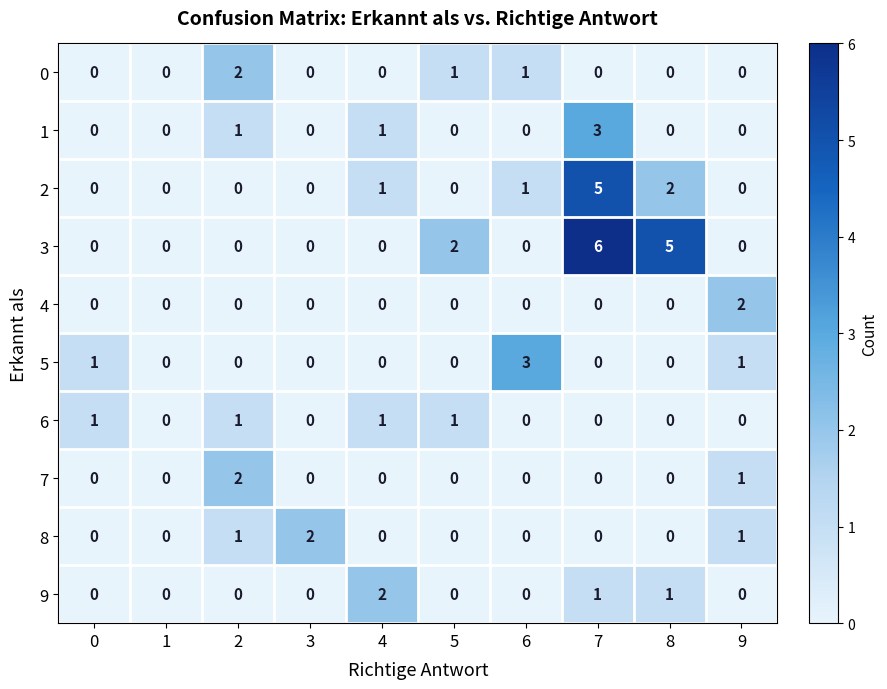

Which series has the largest total across all categories?

3